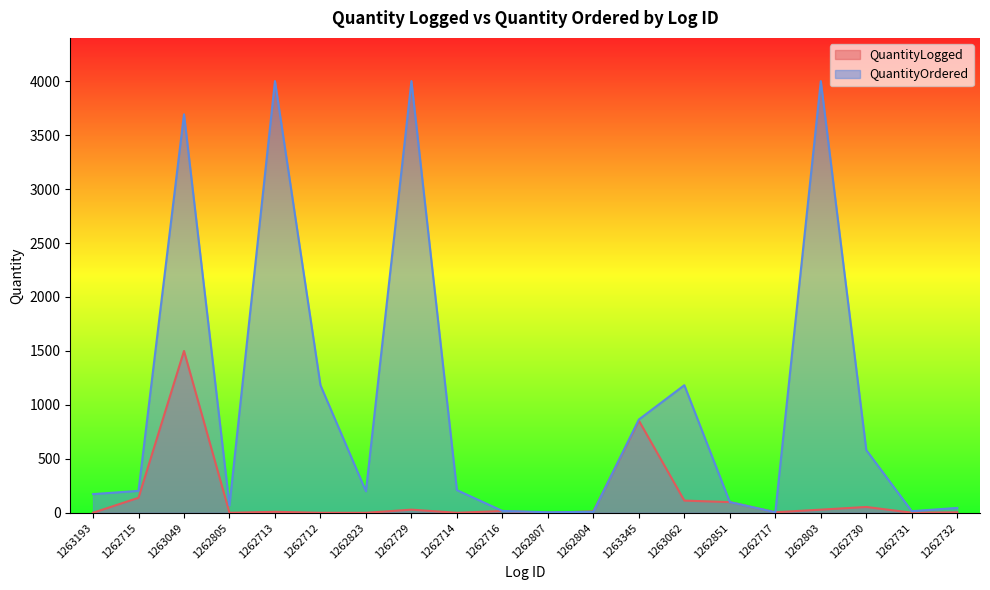

At how many categories does at least one series exceed 2937?

4